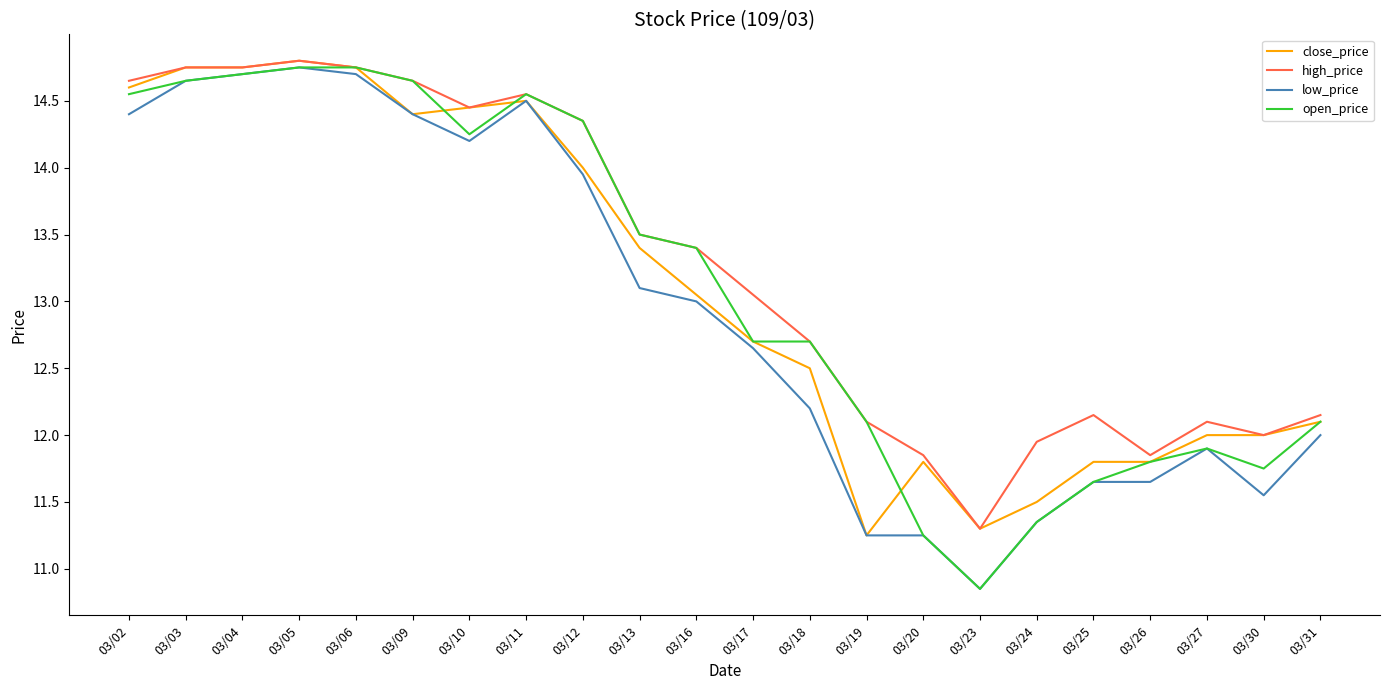

The close_price series shows 18.3 at 03/25. True or false?

False